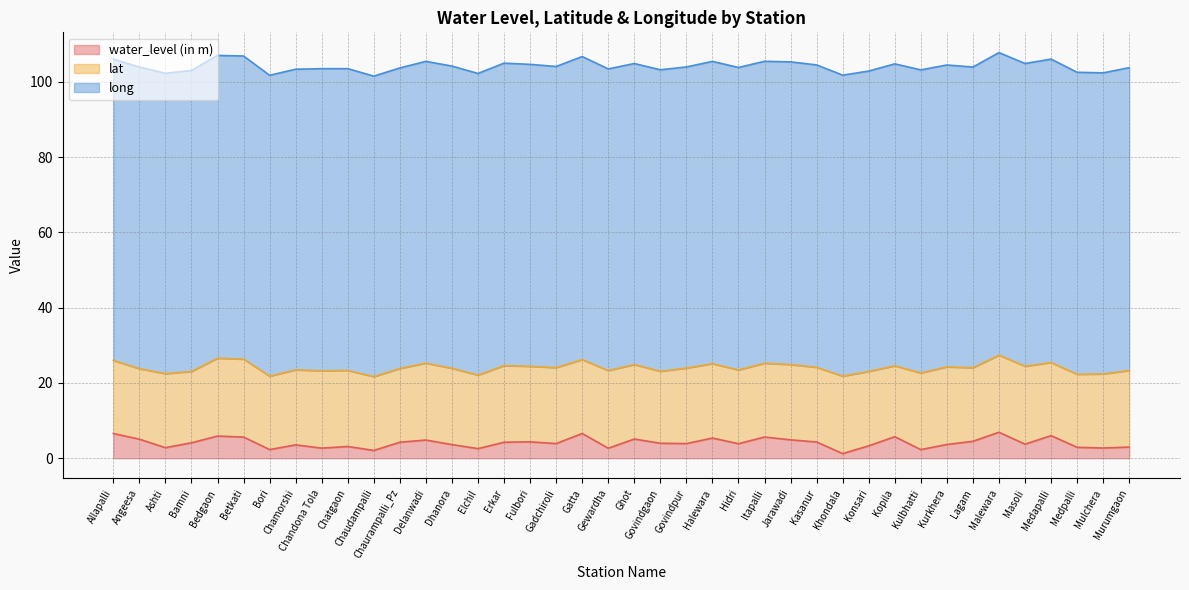

Which series has the largest range (max minus min)?

water_level (in m)